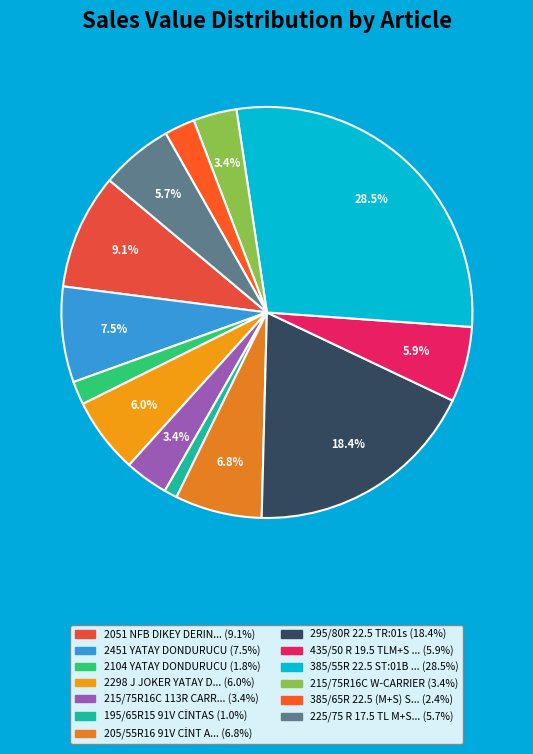

How many segments does this pie chart have?

13